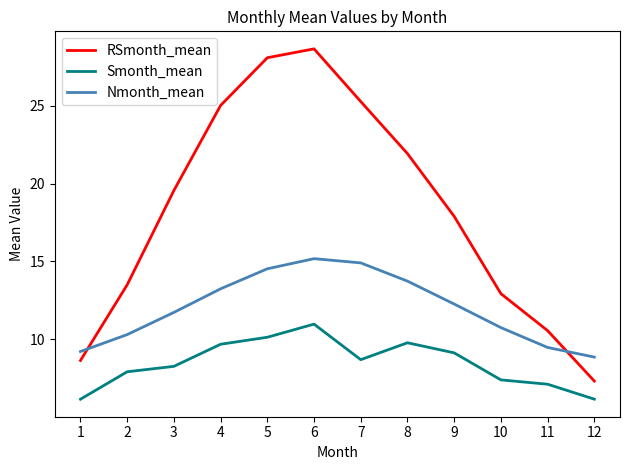

True or false: Nmonth_mean and RSmonth_mean cross at least once.

True